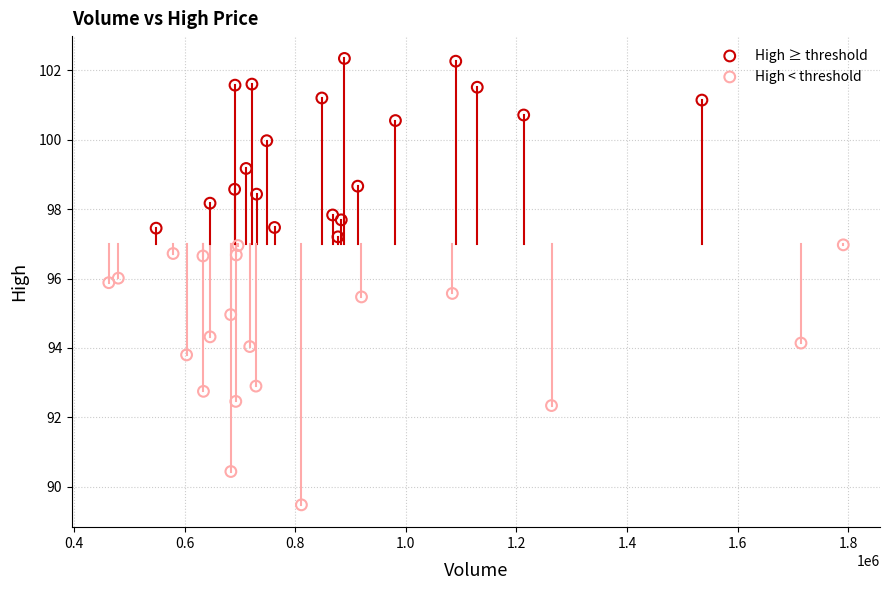

What are all the series names shown in the legend?

High ≥ threshold, High < threshold